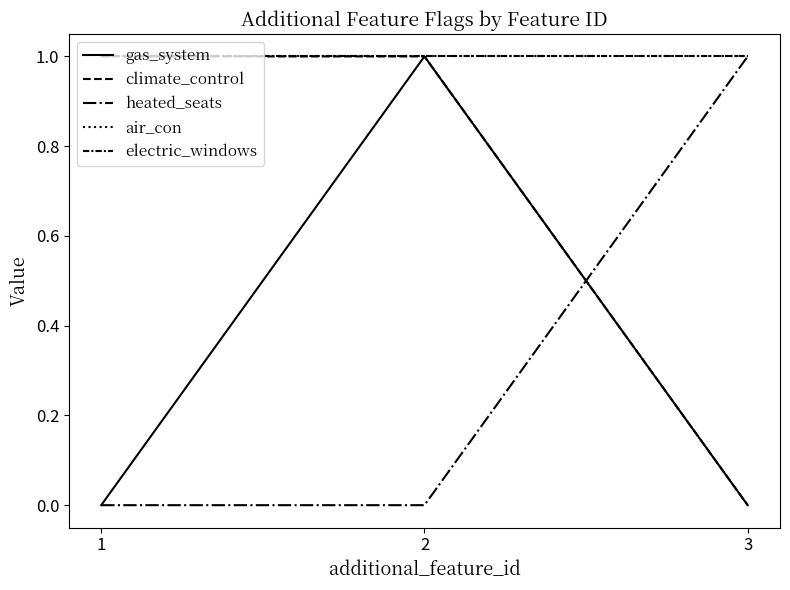

Is it true that electric_windows equals 1 at 1?

True